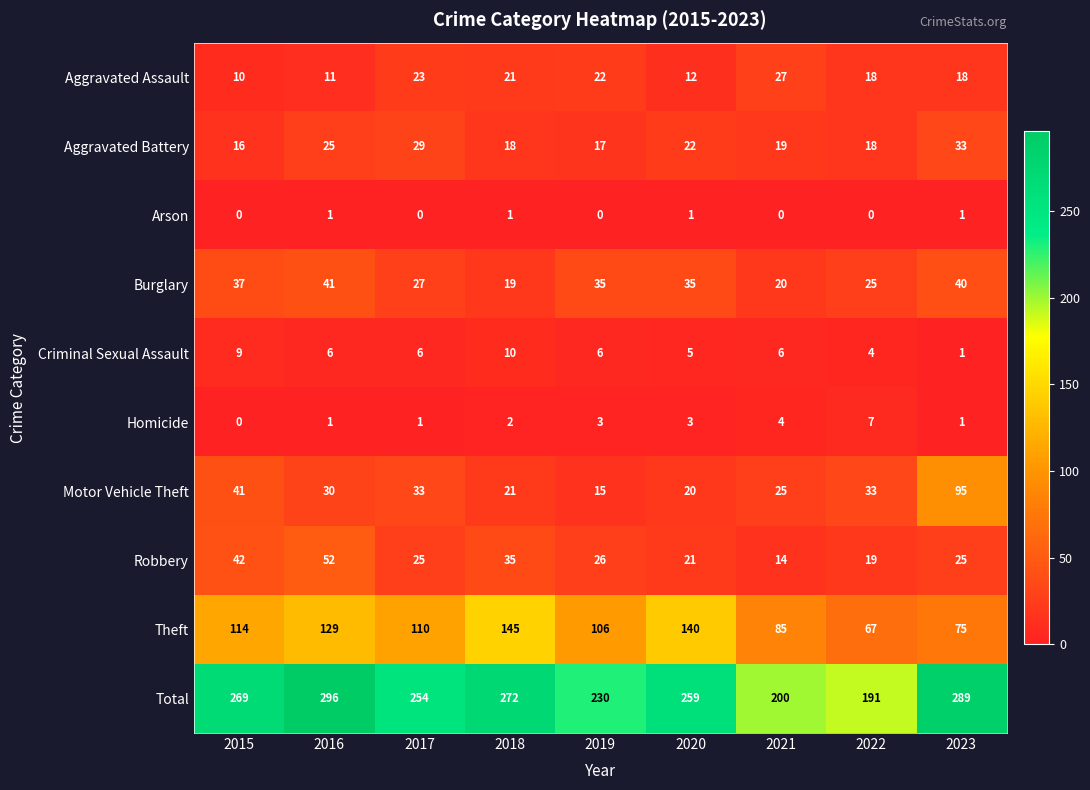

What is the difference between the Total values at 2018 and 2019?

42